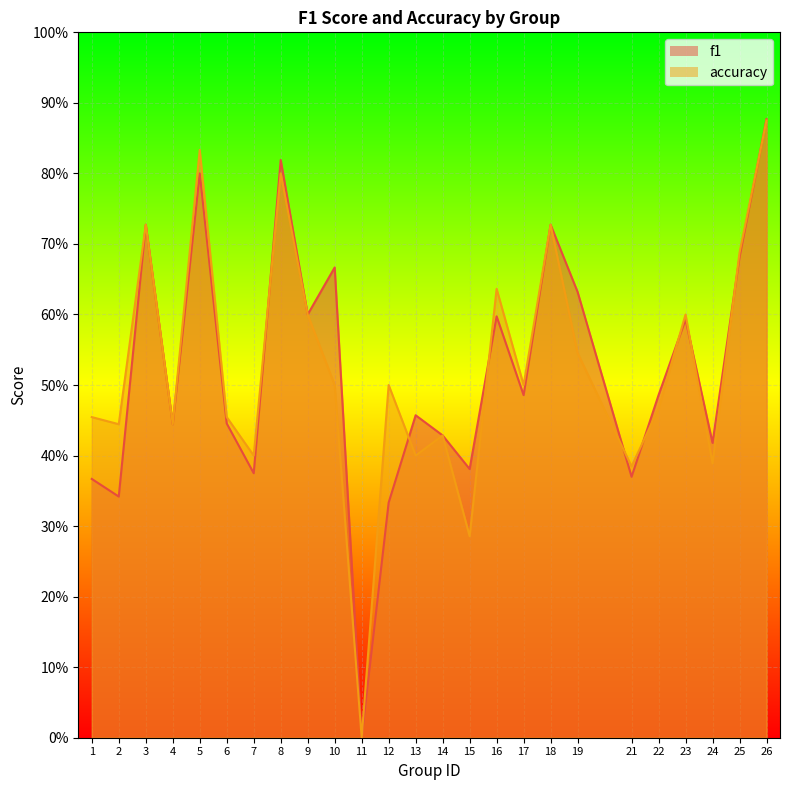

How many values in the f1 series exceed 0?

24